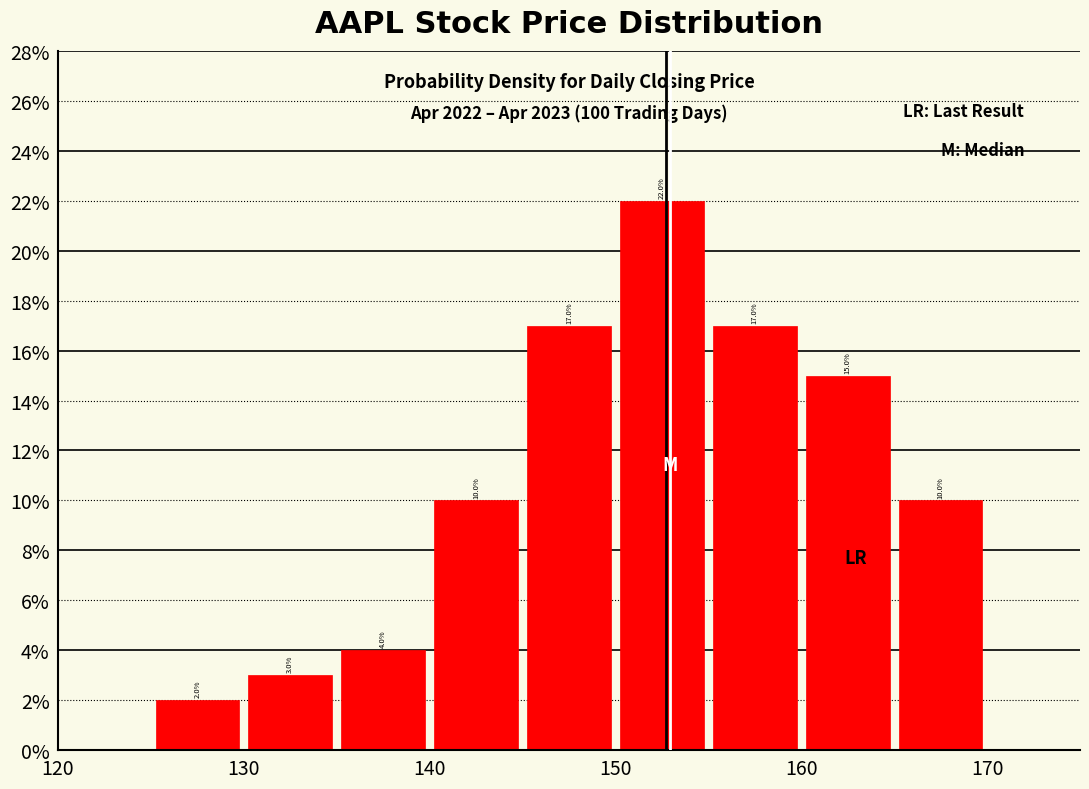

Reading left to right, list every bar in this chart as the range it spans on the x-axis followed by its height.

125 to 130: 2.0
130 to 135: 3.0
135 to 140: 4.0
140 to 145: 10.0
145 to 150: 17.0
150 to 155: 22.0
155 to 160: 17.0
160 to 165: 15.0
165 to 170: 10.0